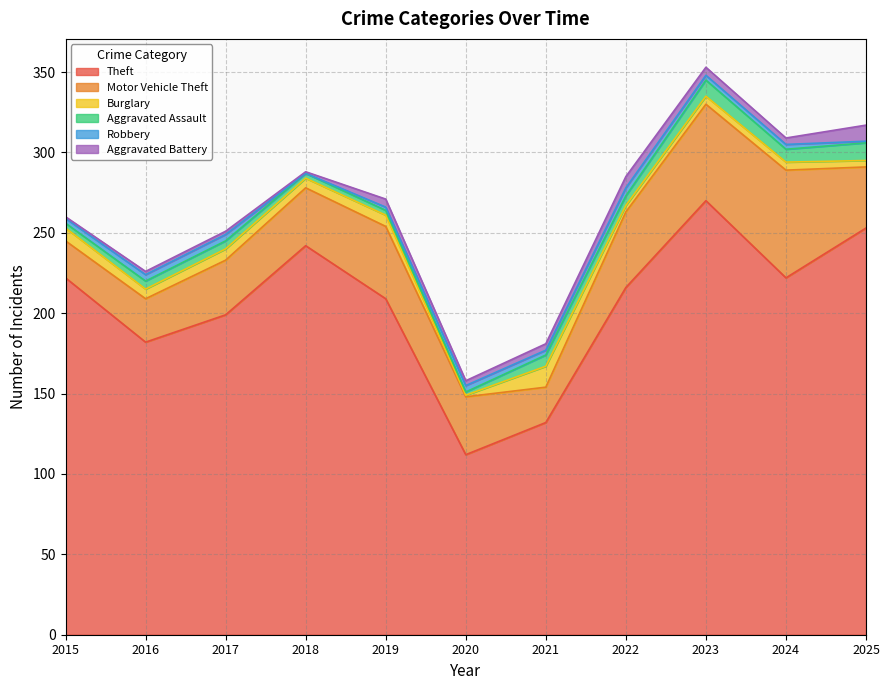

At how many categories does at least one series exceed 239?

3